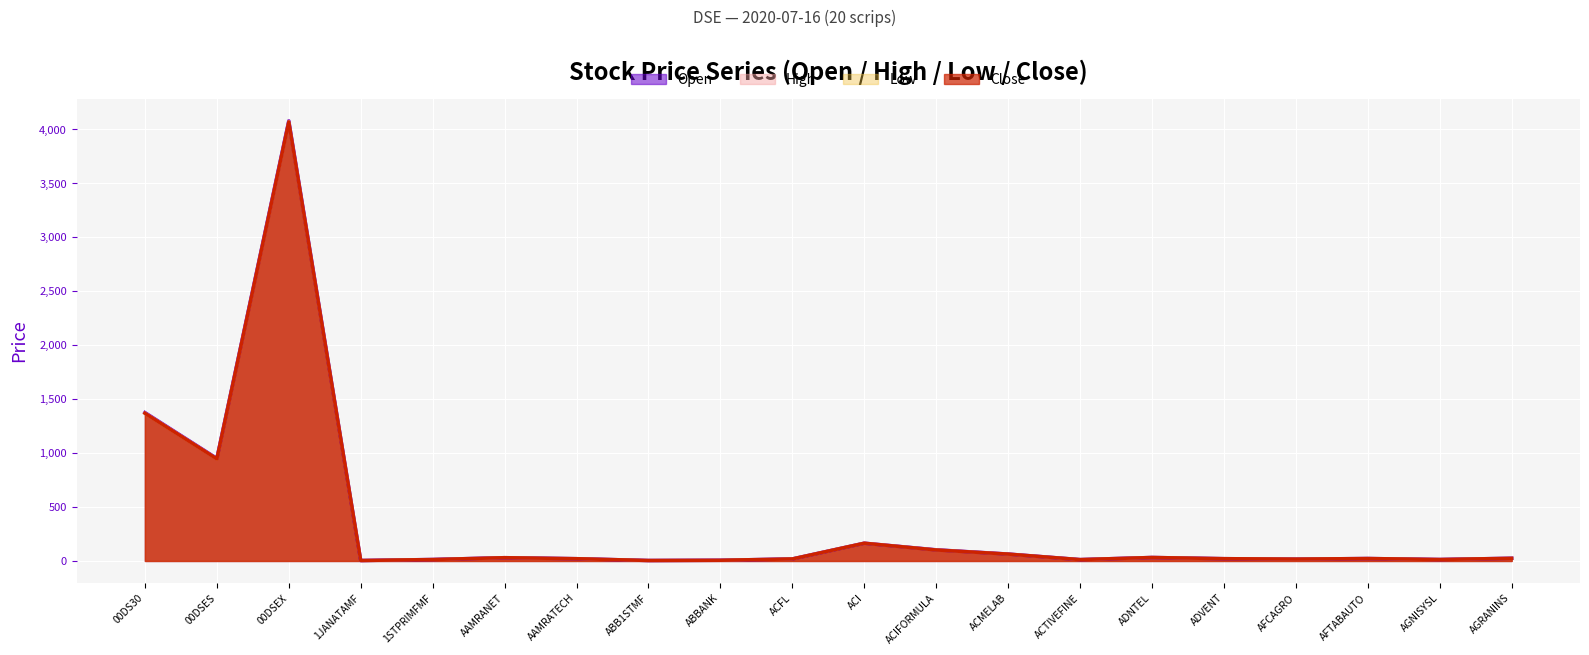

What value does the High series have at ADNTEL?

32.3